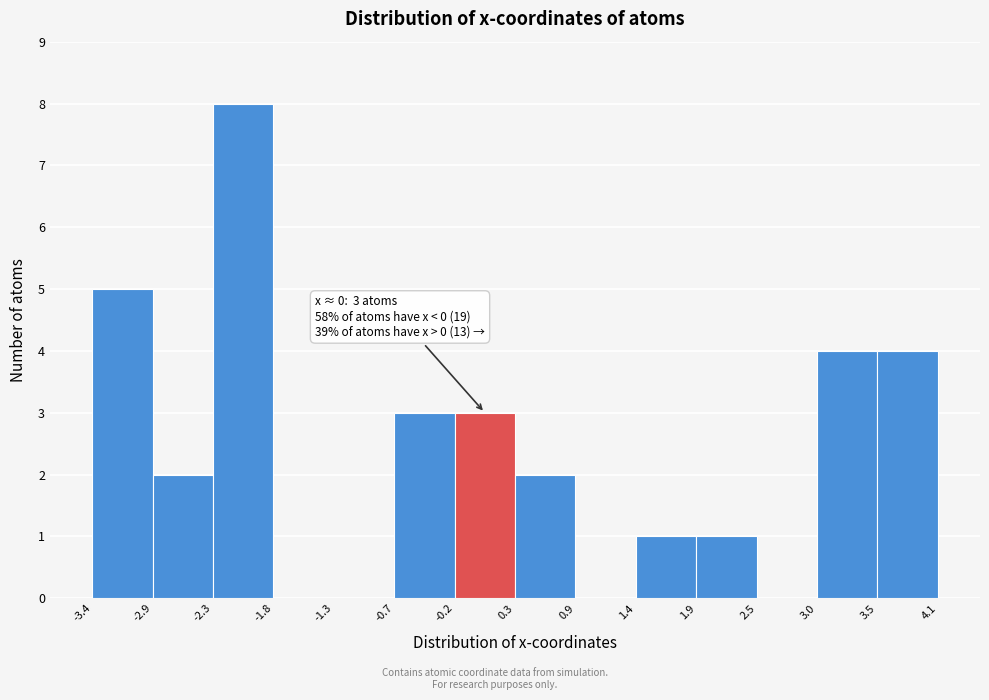

Over which range of the x-axis is the bar tallest?

-2.3 to -1.8